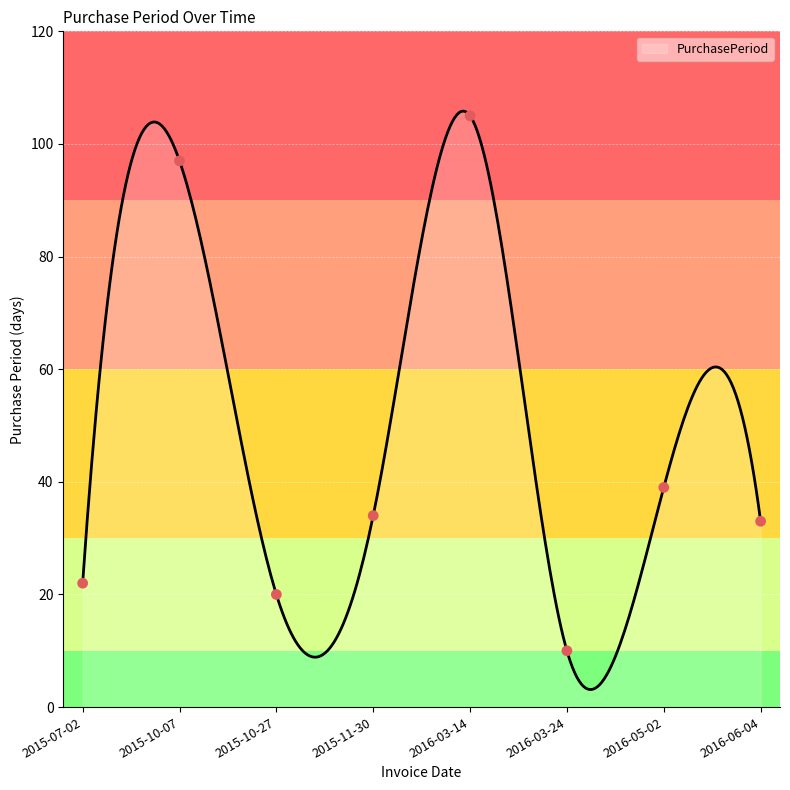

Approximately how many times larger is the value at 2016-03-14 compared to 2015-07-02?

4.8